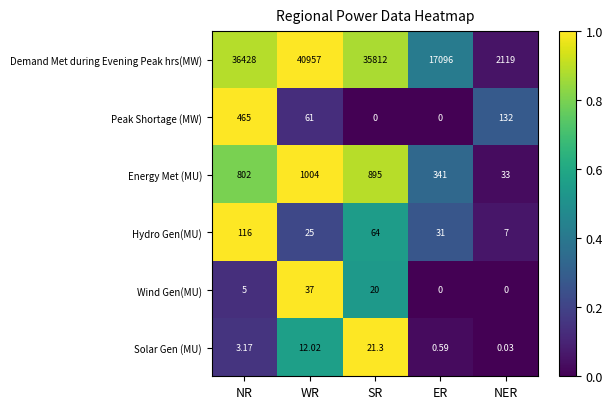

At which label does Hydro Gen(MU) first exceed 31?

NR